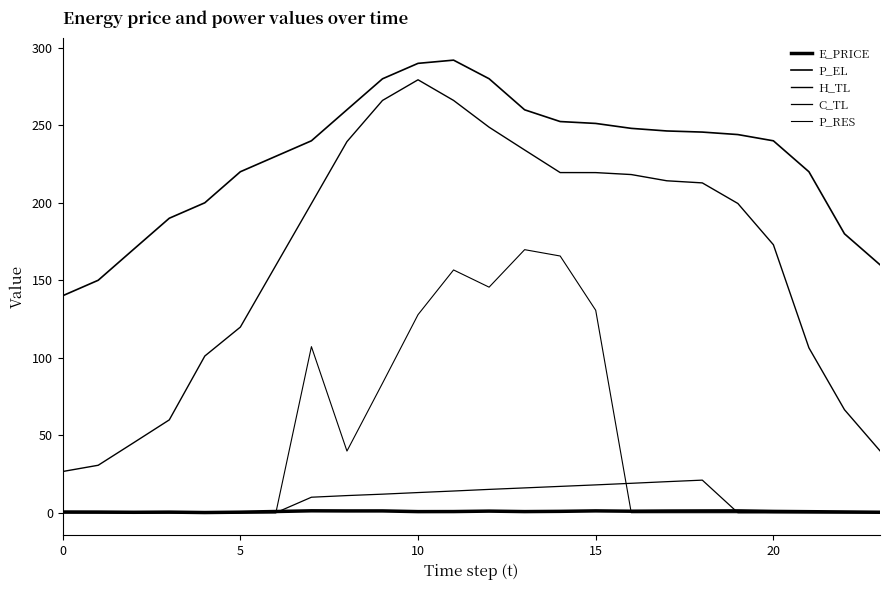

How many lines are shown in the chart?

5